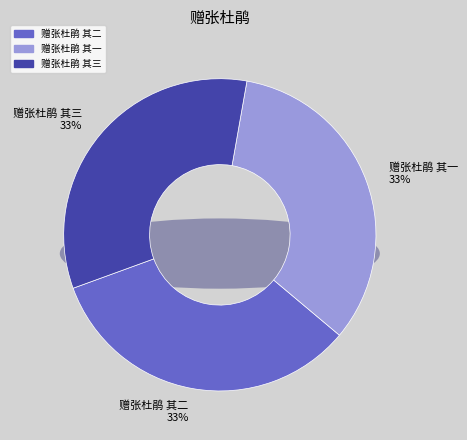

Does any single category account for the majority?

No